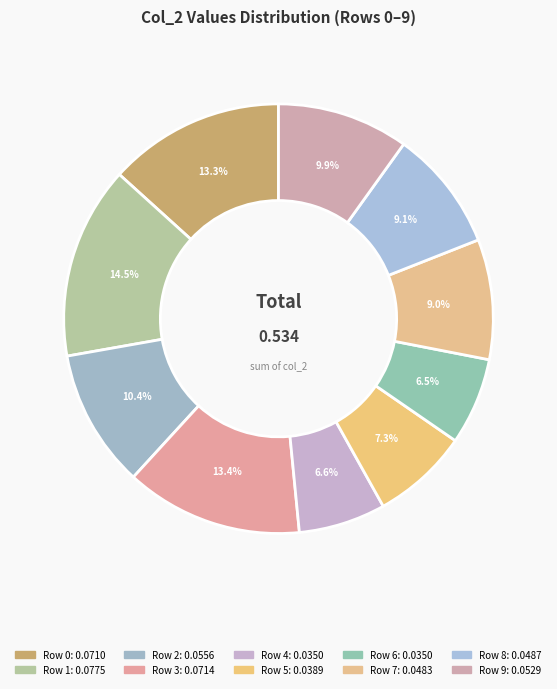

How many segments does this pie chart have?

10